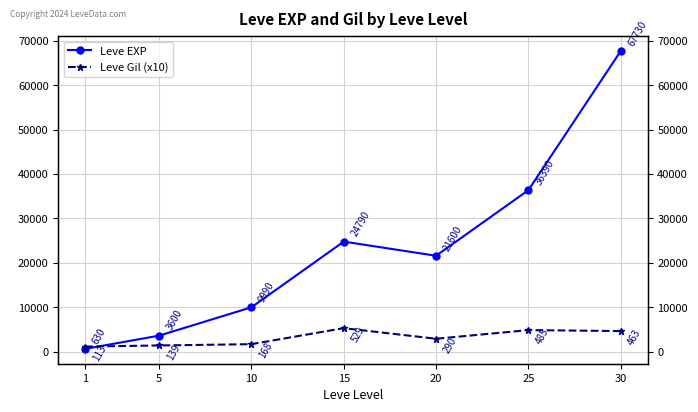

Rank the categories by Leve Gil (x10) value from highest to lowest.

15, 25, 30, 20, 10, 5, 1